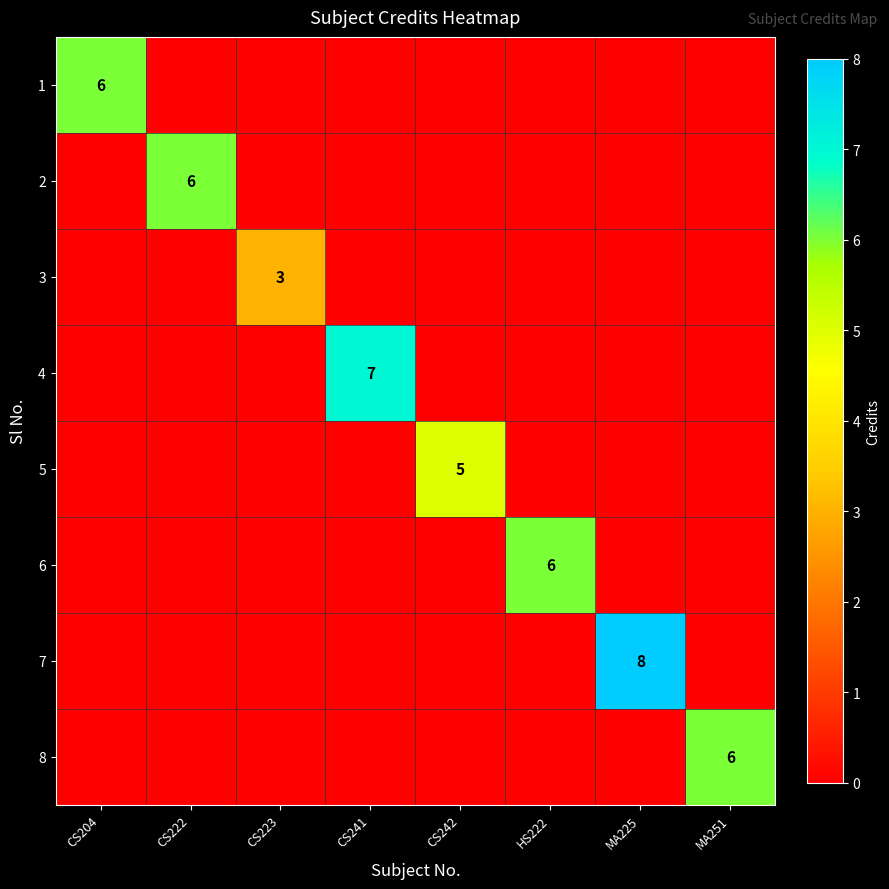

Between HS222 and CS242, which is larger?

HS222